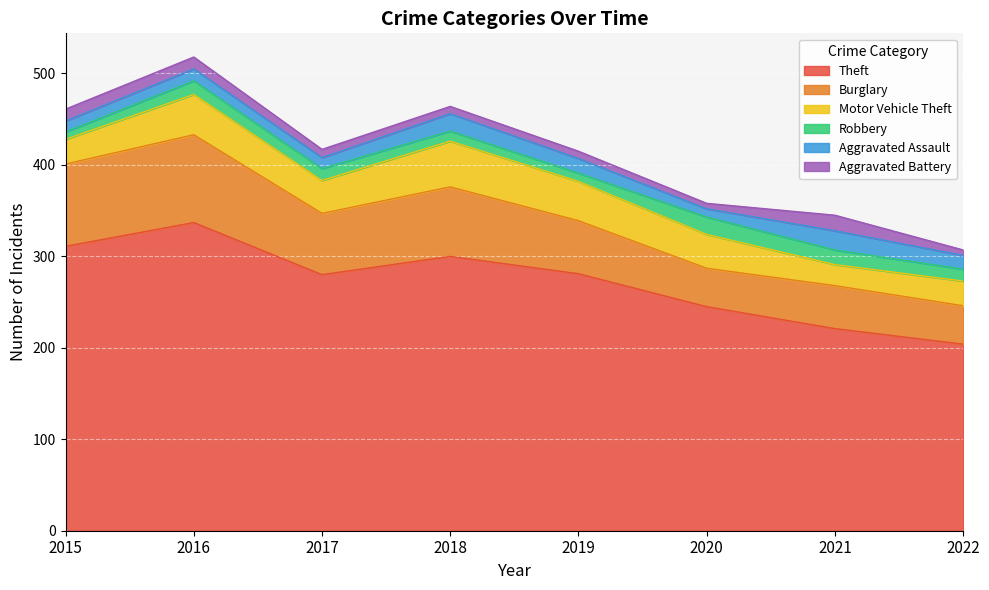

True or false: Motor Vehicle Theft has more than 2 interior local peaks.

False